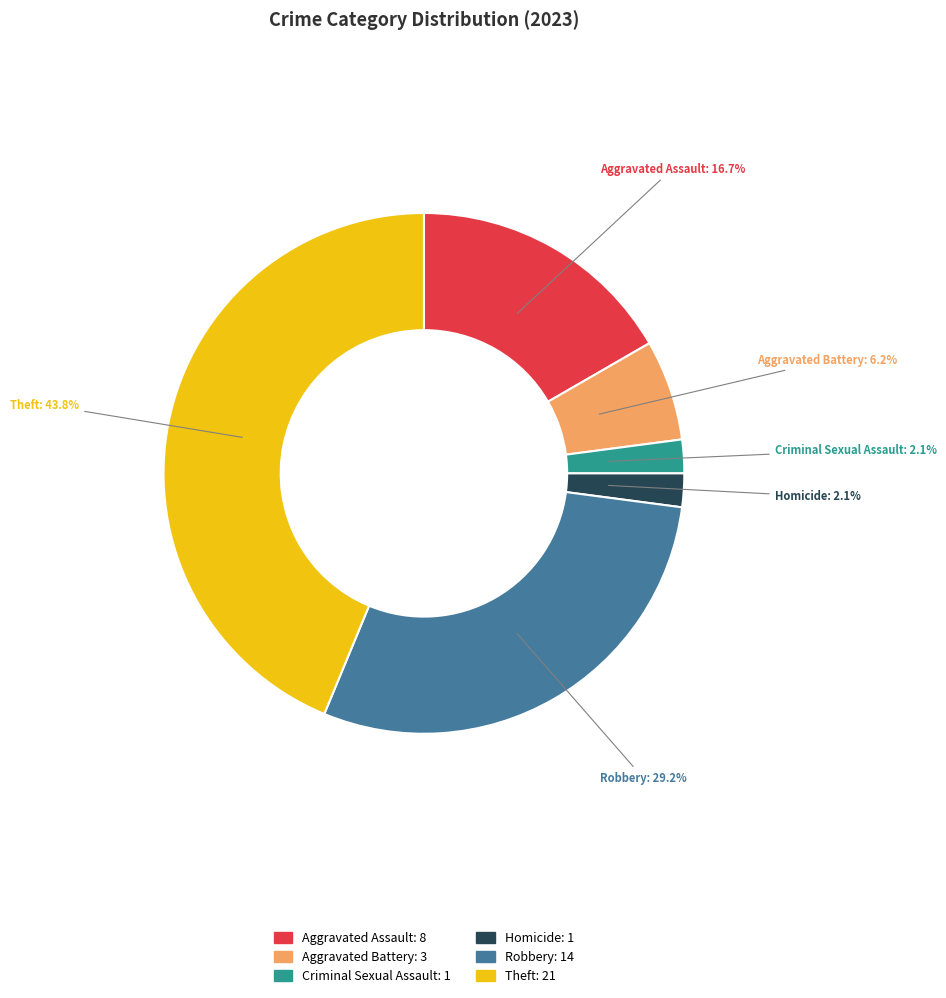

Is the sum of Aggravated Assault and Theft greater than half?

Yes